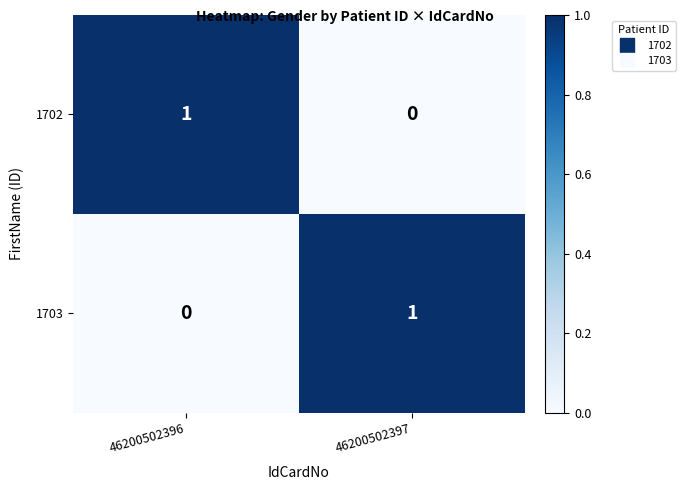

Reading left to right, extract all data points from this chart.

1702: 46200502396=1	46200502397=0
1703: 46200502396=0	46200502397=1